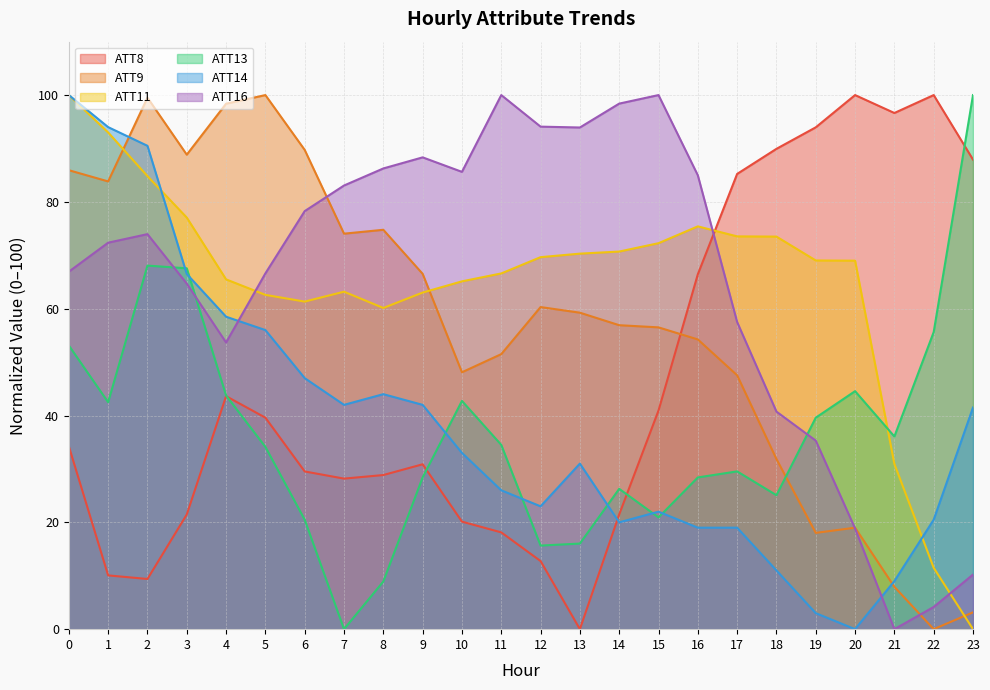

Which has a higher value, 2 or 3?

3